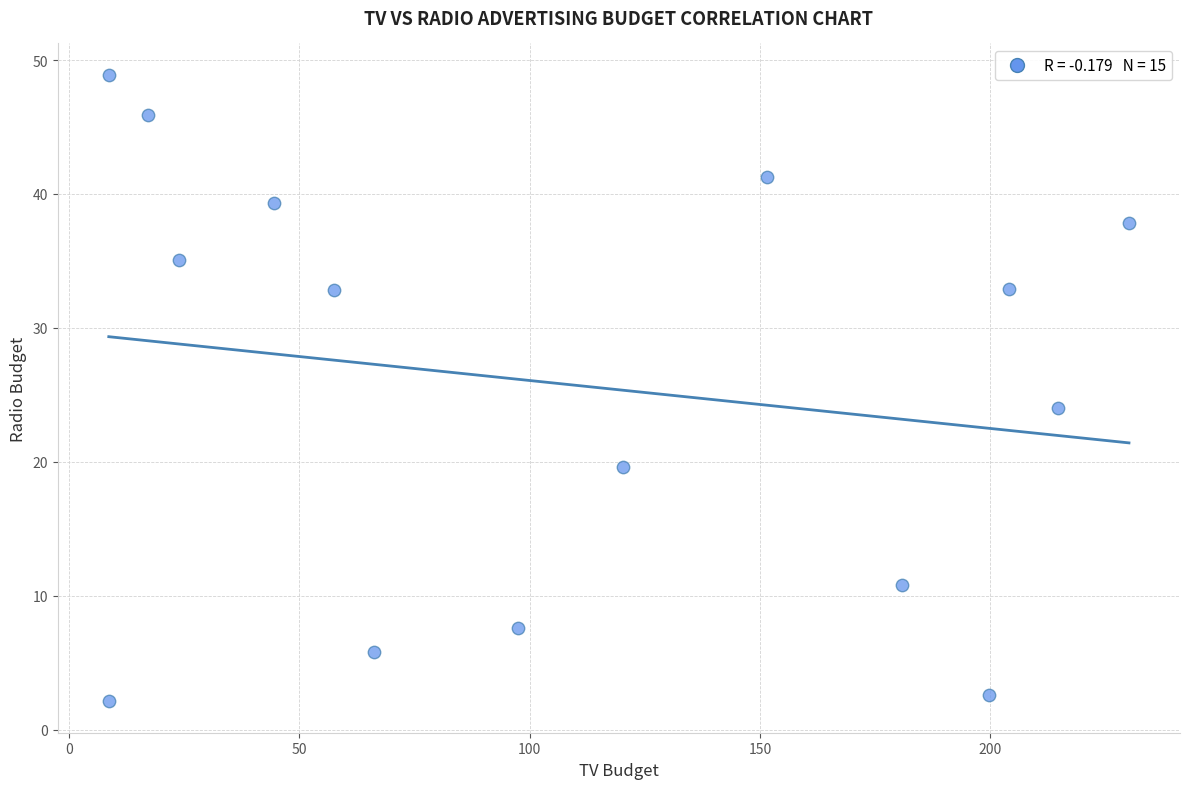

What Y value in the scatter plot is closest to 25?

24.0